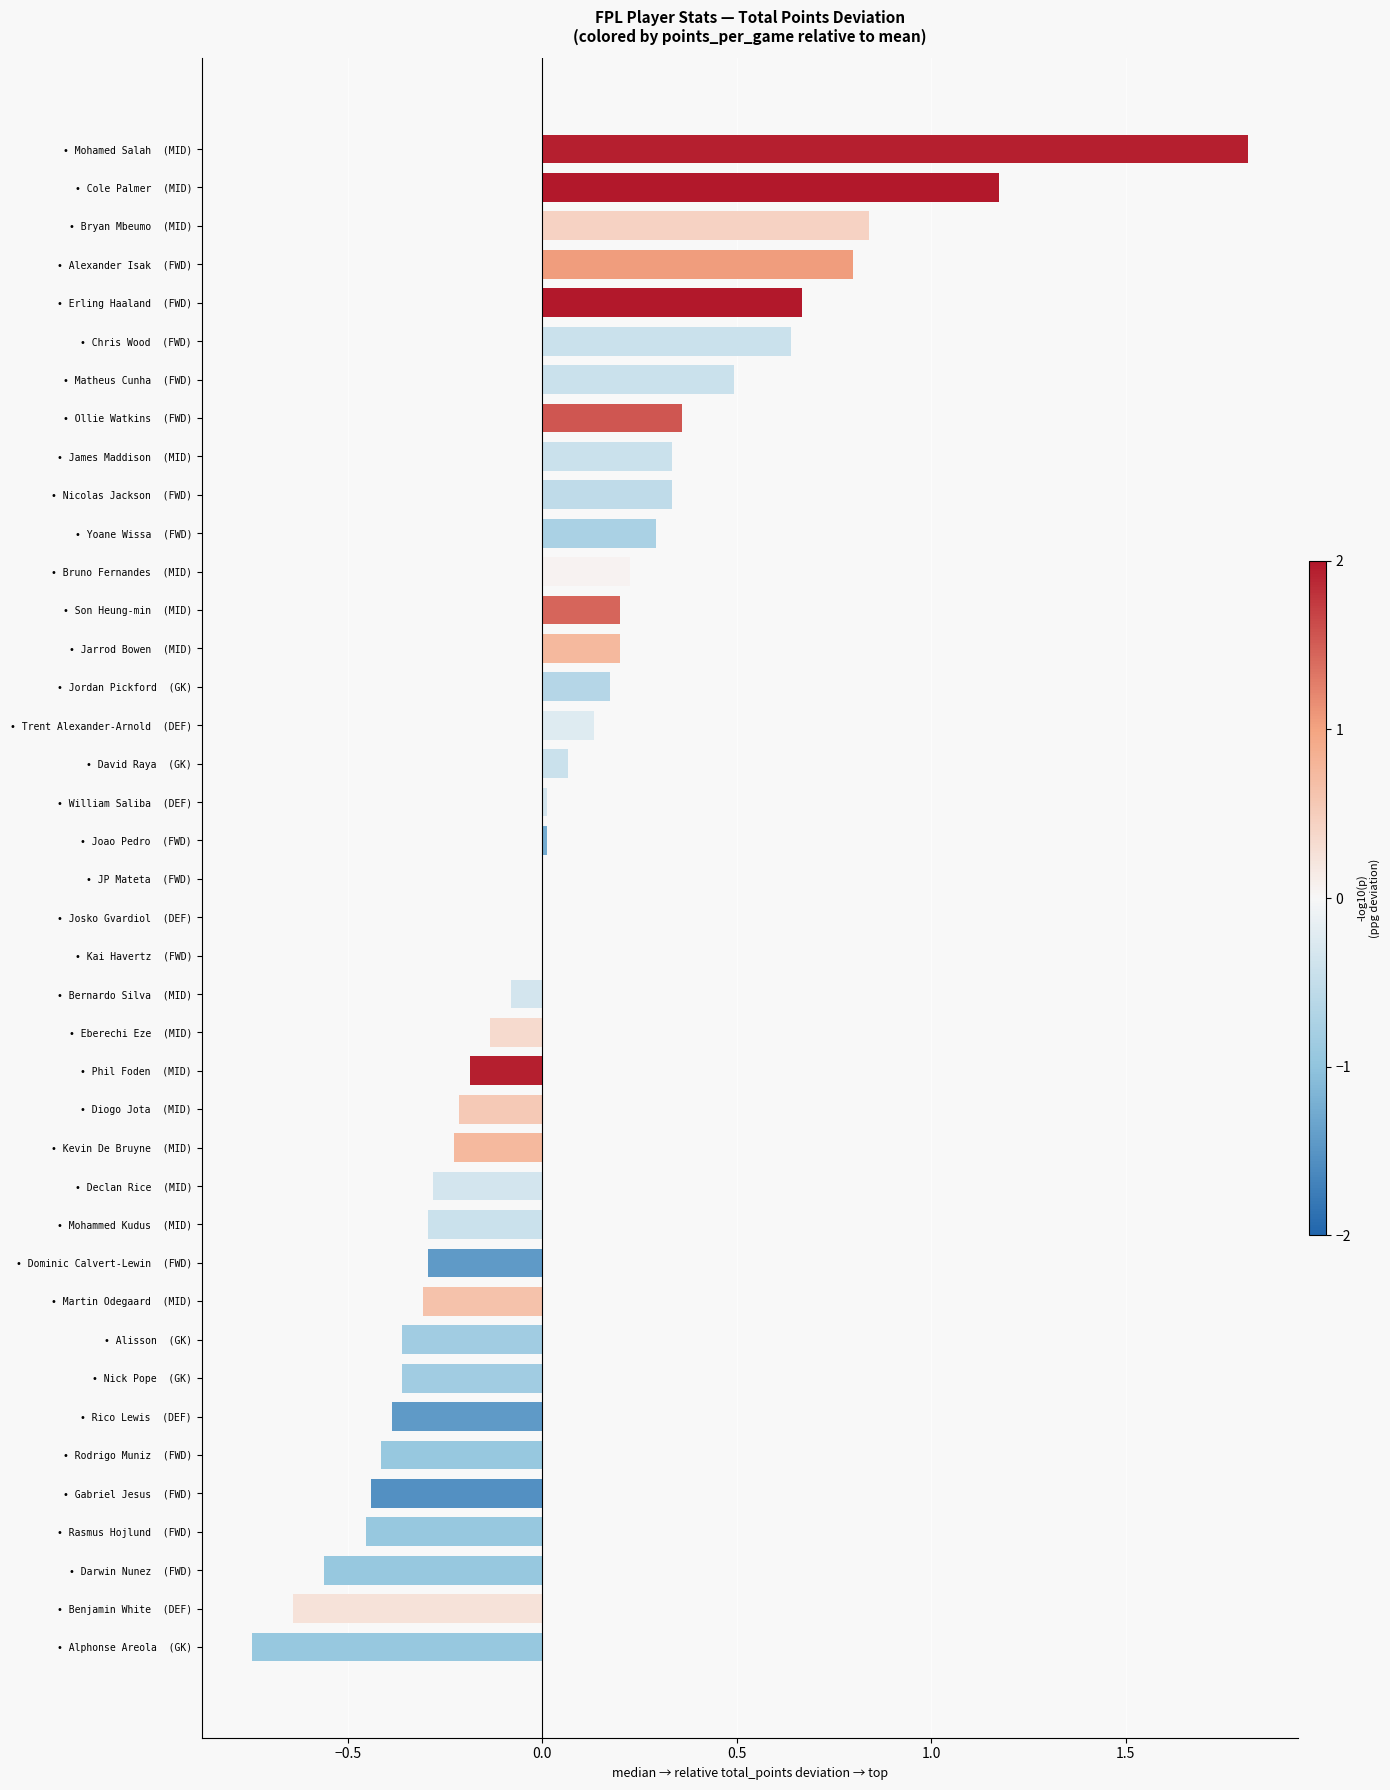

What is the sum of the values at • Diogo Jota  (MID) and • Erling Haaland  (FWD)?

0.5